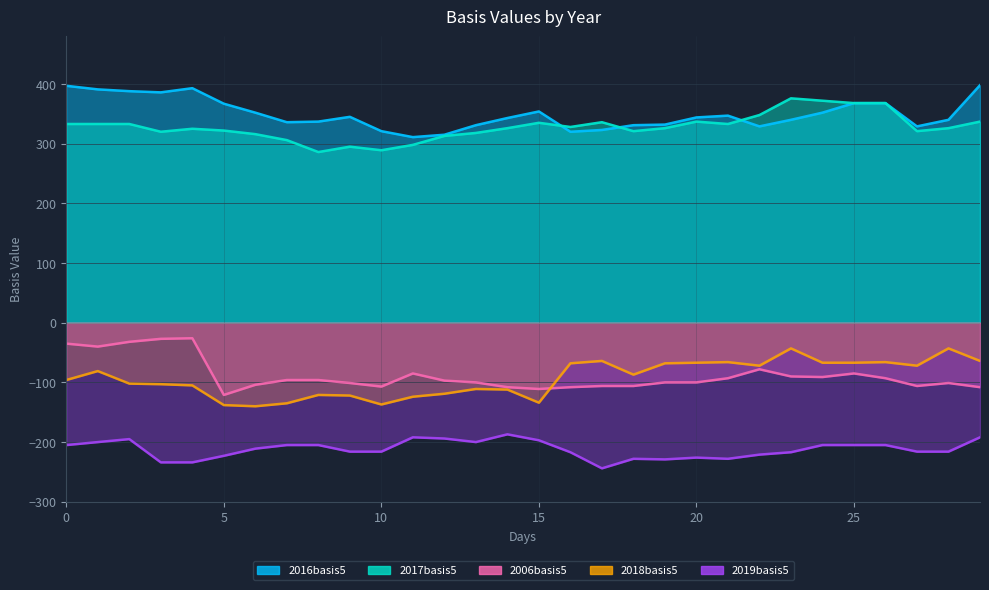

What value does the 2018basis5 series have at 20, to the nearest 10?

-70